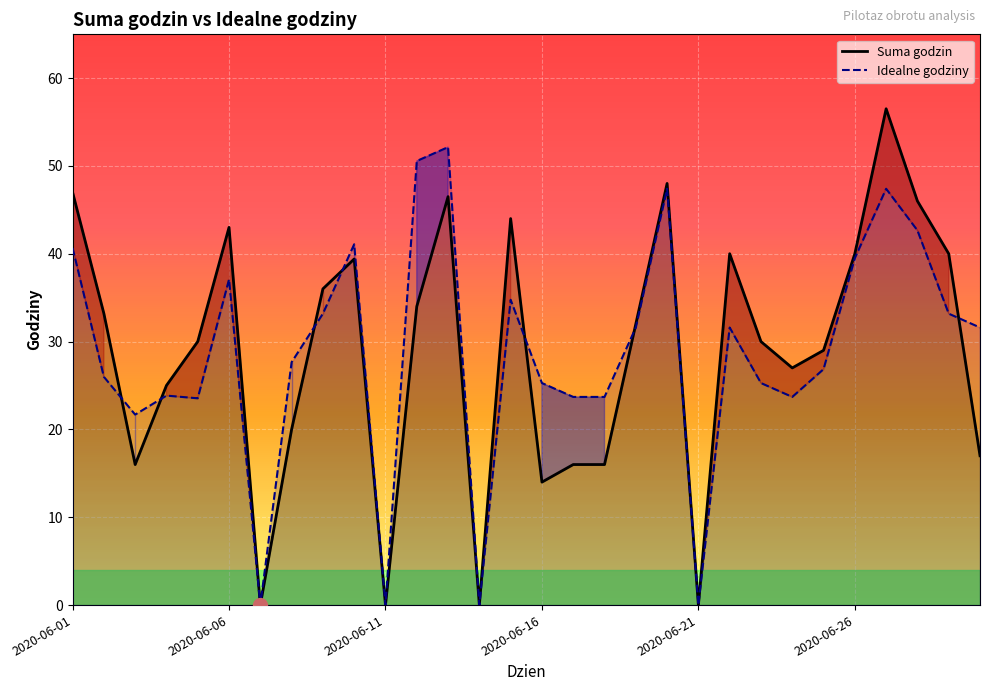

What is the maximum value shown in the chart?

56.5